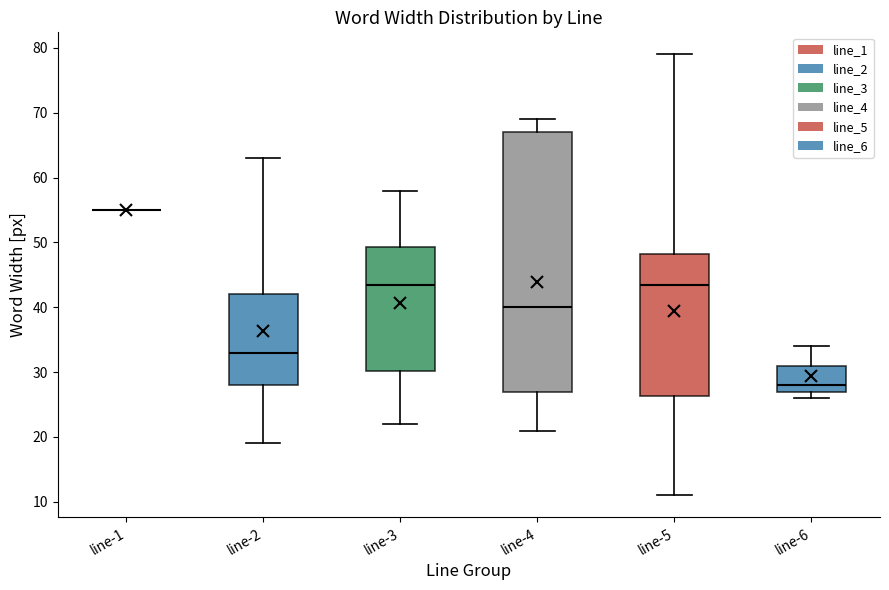

Reading left to right, transcribe this box plot: for each box, give where its median line is, the range the box spans, and where its two whiskers end, as read against the y-axis. The values are not printed on the chart, so give them approximately, as read against the axis.

line-1: box collapsed to a line at 55, whiskers 55 to 55
line-2: median 33, box 28 to 42, whiskers 19 to 63
line-3: median 44, box 30 to 49, whiskers 22 to 58
line-4: median 40, box 27 to 67, whiskers 21 to 69
line-5: median 44, box 26 to 48, whiskers 11 to 79
line-6: median 28, box 27 to 31, whiskers 26 to 34